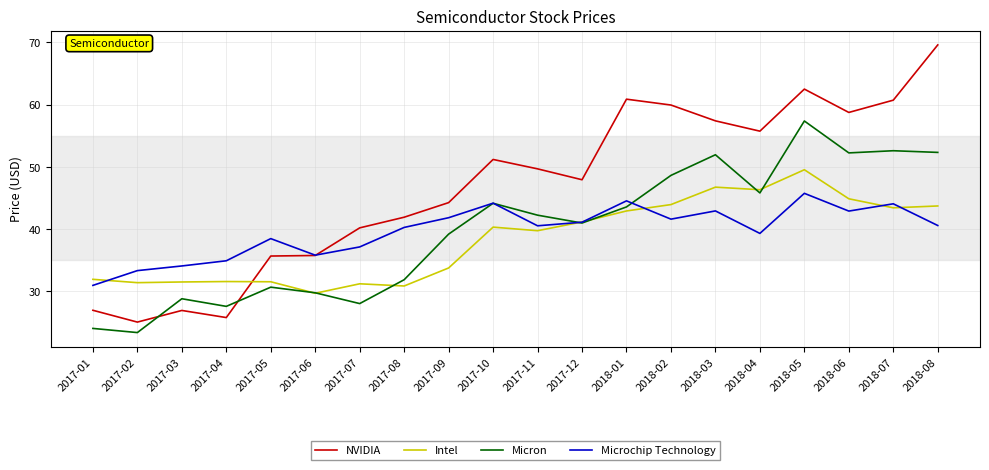

The value of NVIDIA at 2017-06 is 49.8. True or false?

False